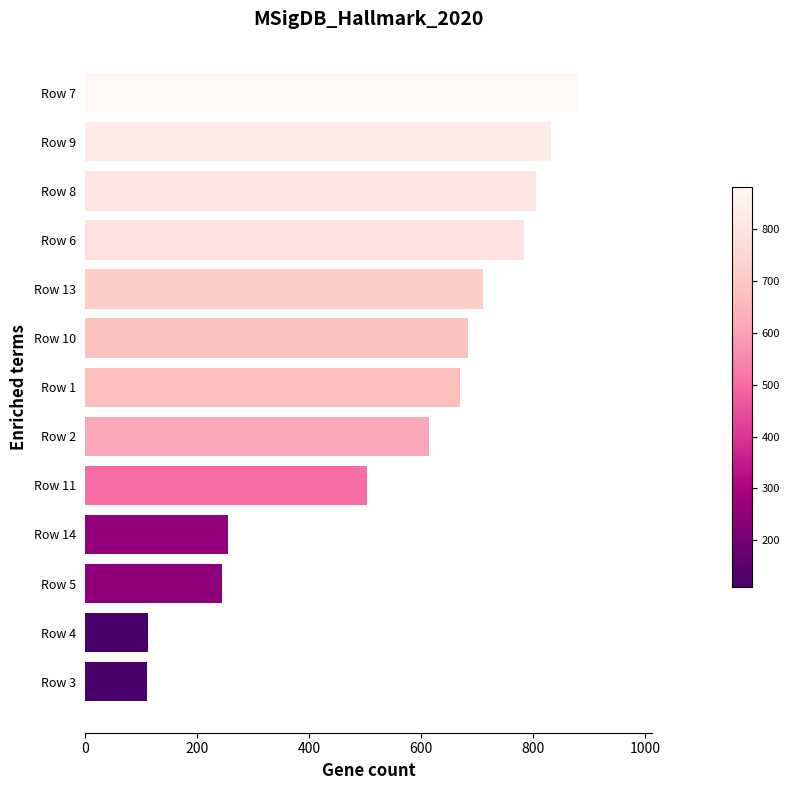

Count the number of categories in the chart.

13